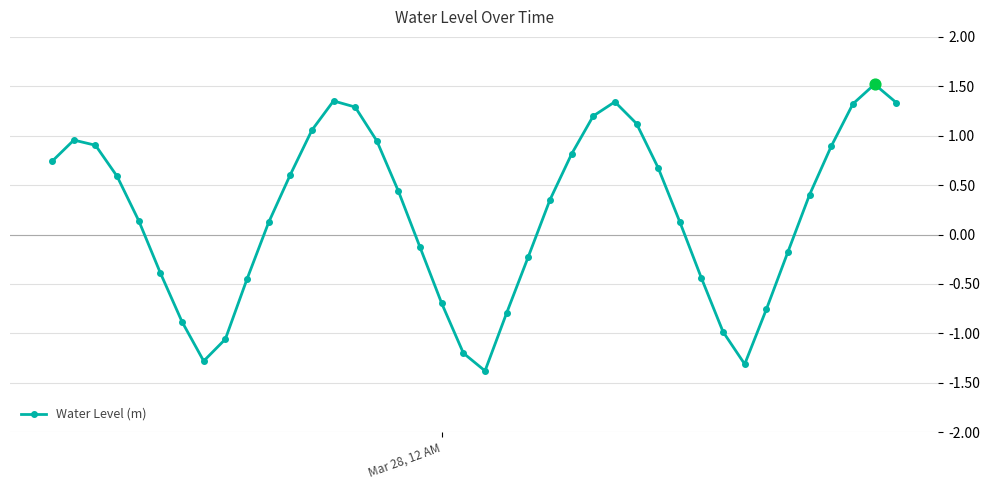

What is the smallest value displayed?

-1.4